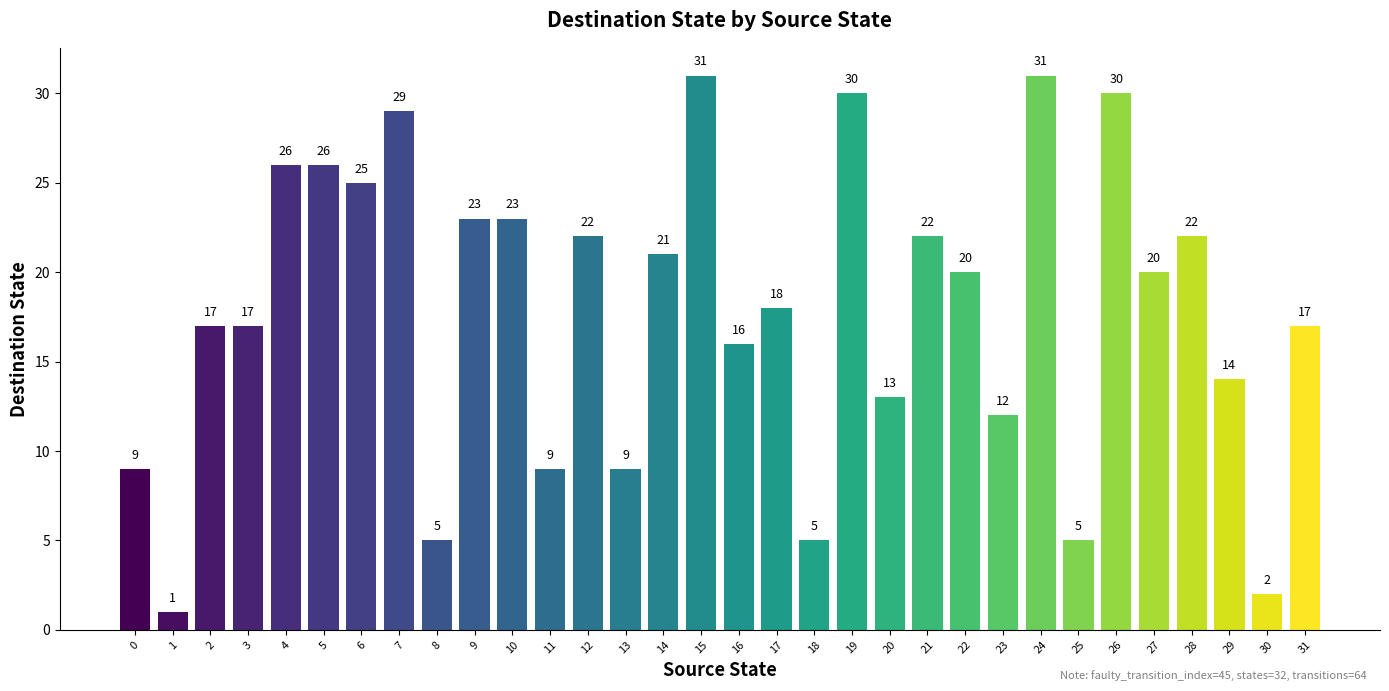

What is the maximum value shown in the chart?

31